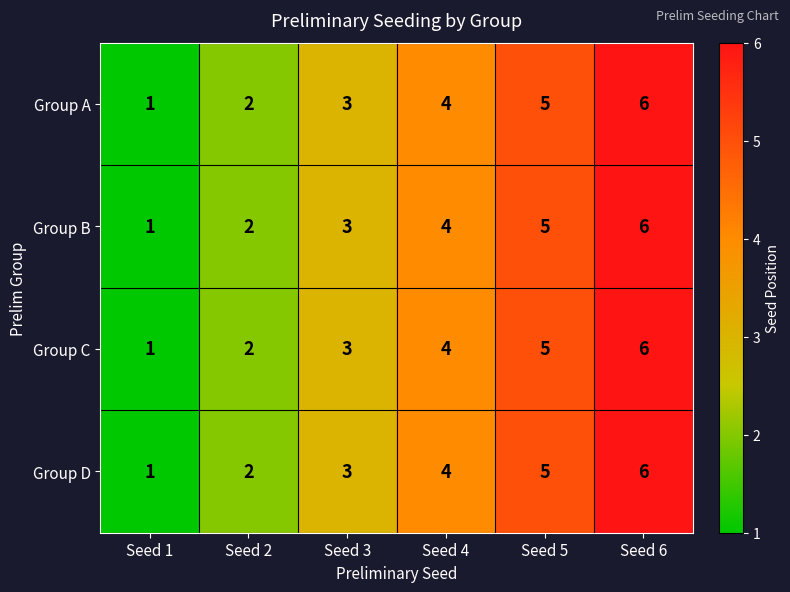

The Group A series shows 1 at Seed 1. True or false?

True